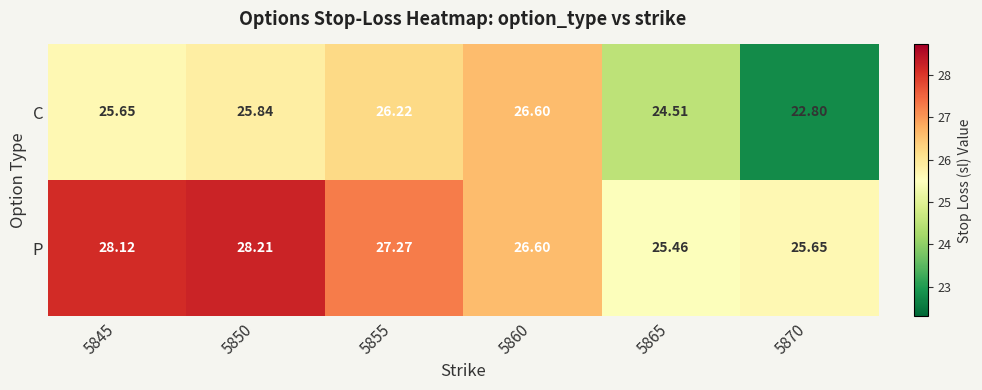

Which series has the largest total across all categories?

P